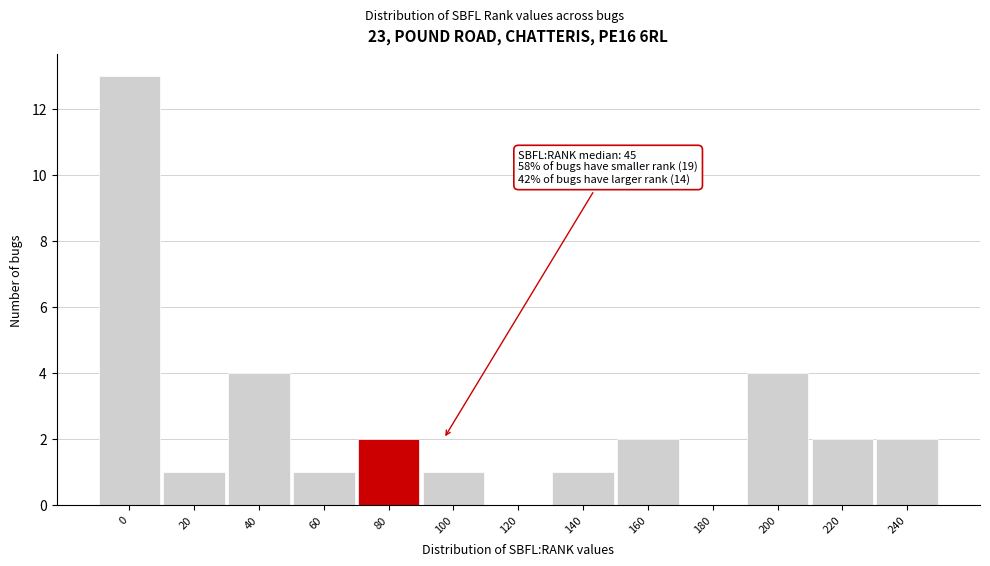

Reading left to right, what are all the values shown in this chart?

0=13	20=1	40=4	60=1	80=2	100=1	120=0	140=1	160=2	180=0	200=4	220=2	240=2